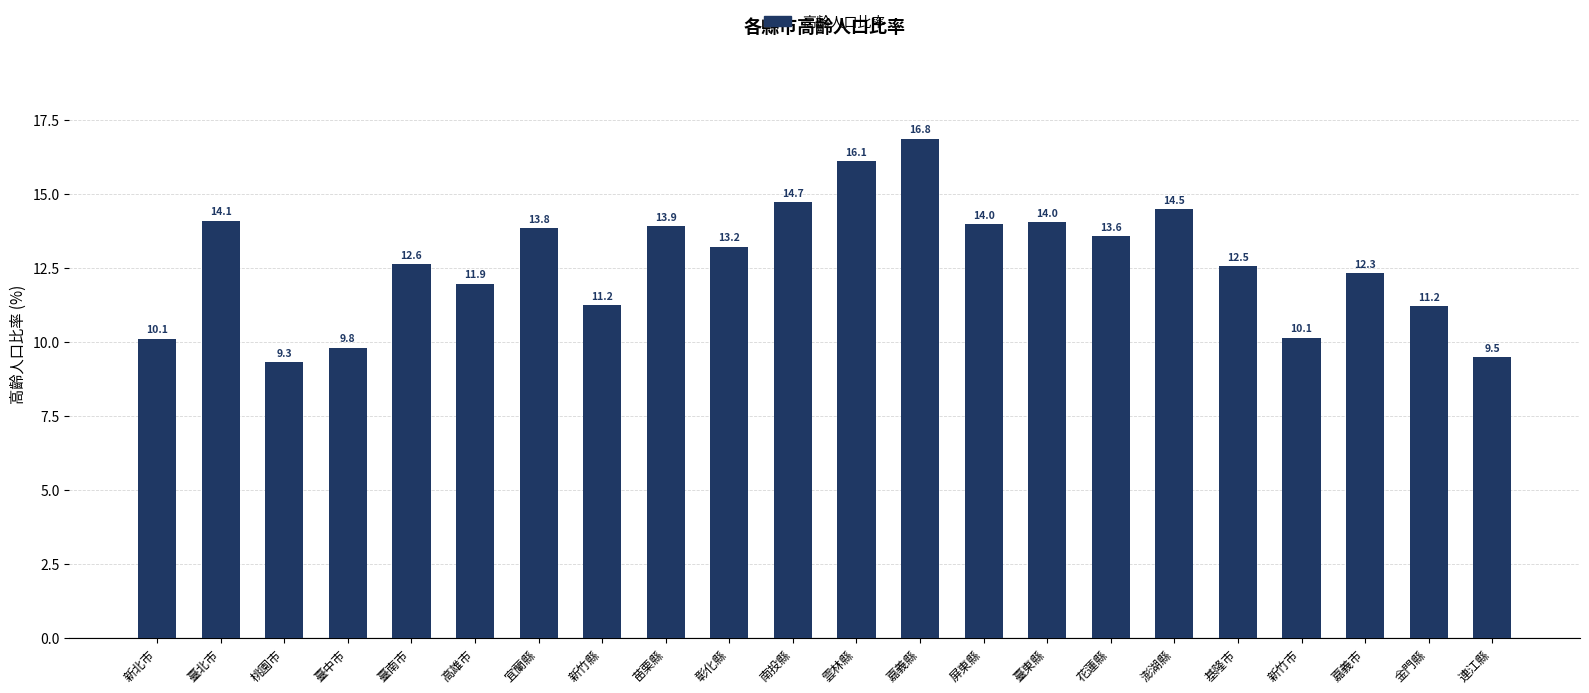

What is the ratio of the value at 彰化縣 to the value at 花蓮縣?

1.0